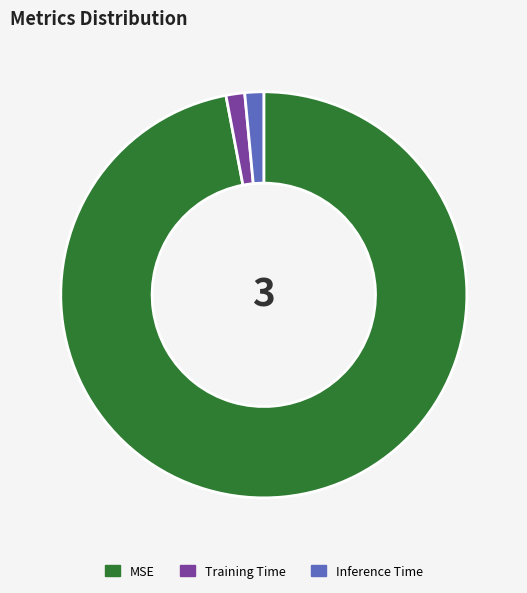

Is the sum of MSE and Training Time greater than half?

Yes